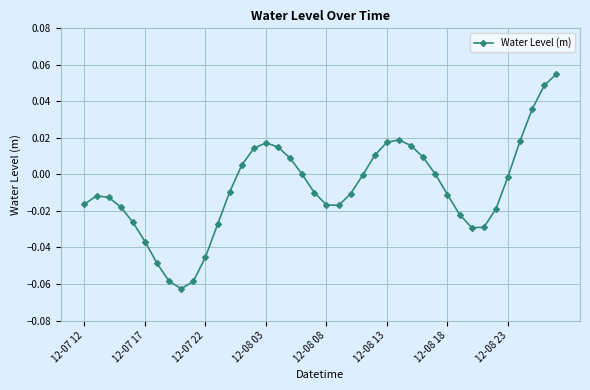

What is the sum of all values?

-0.3